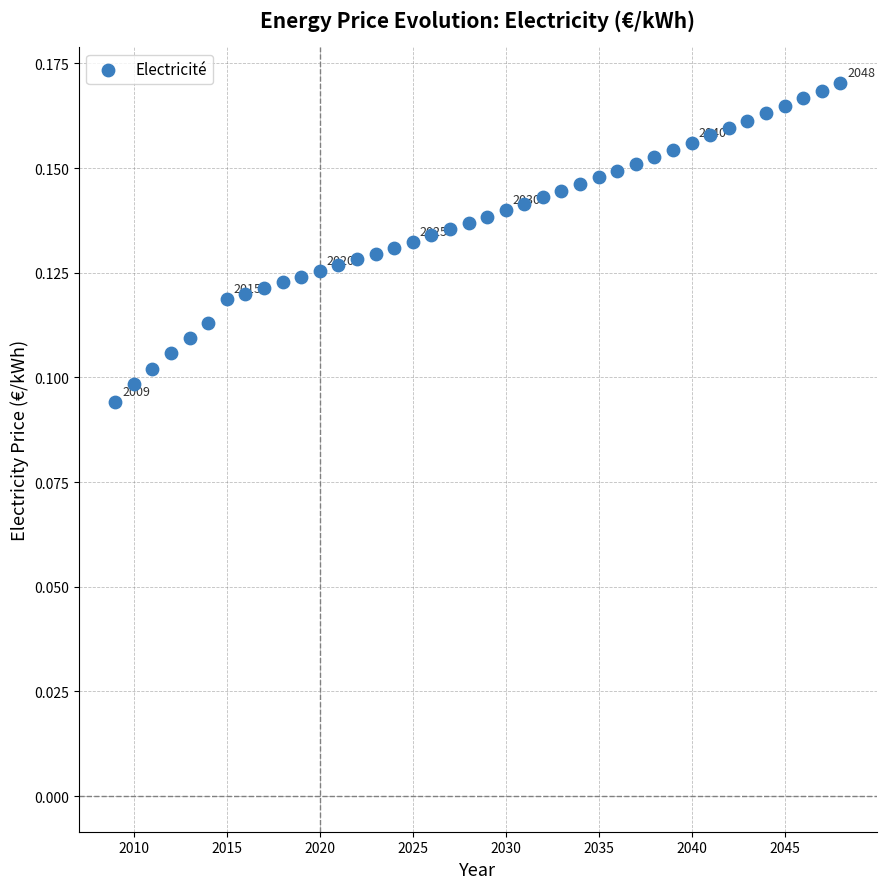

What is the range of X values (max minus min)?

39.0